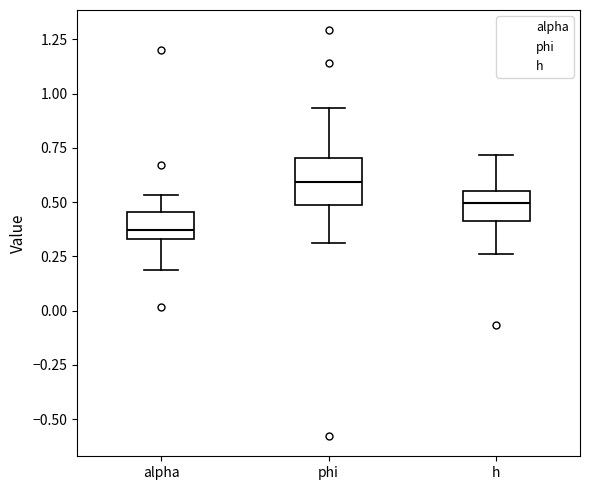

Which box has the highest median line?

phi